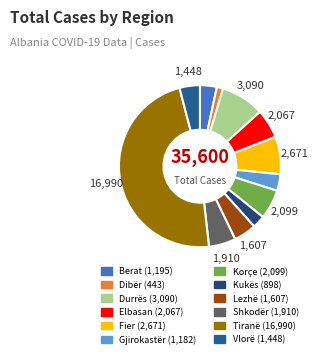

Which category has the biggest portion of the pie?

Tiranë